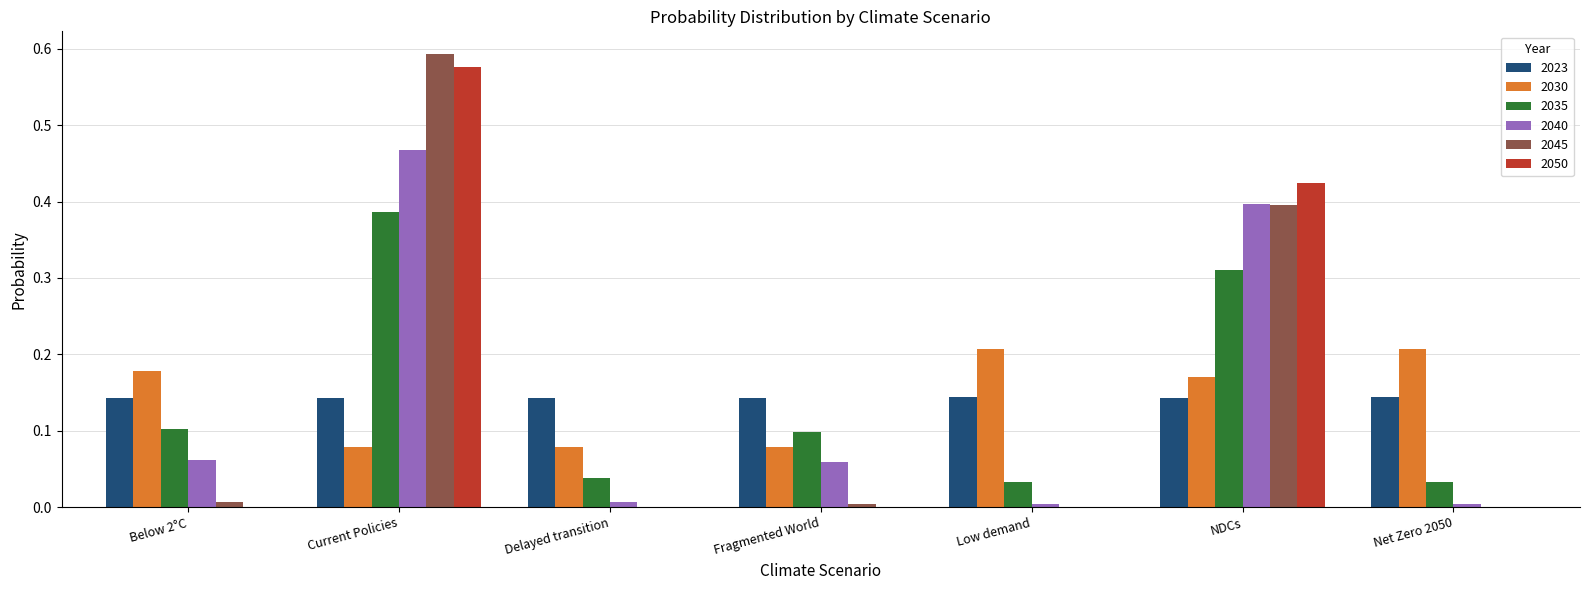

At which label does 2045 reach its peak?

Current Policies